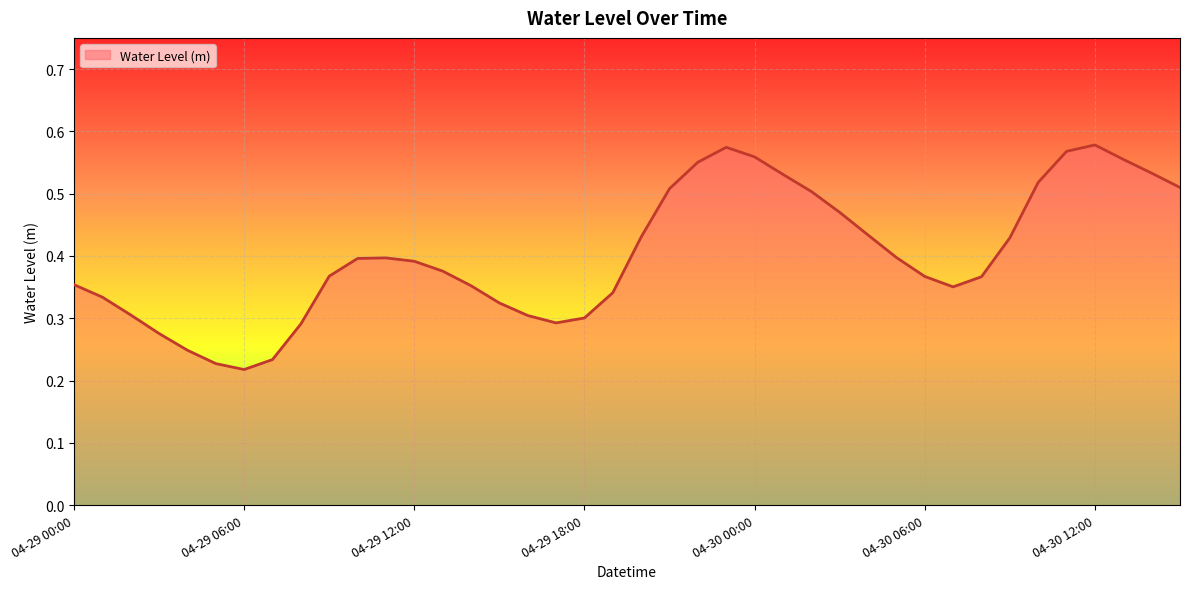

Rank the categories by value from highest to lowest.

04-30 12:00, 04-29 23:00, 04-30 11:00, 04-30 00:00, 04-30 13:00, 04-29 22:00, 04-30 14:00, 04-30 01:00, 04-30 10:00, 04-30 15:00, 04-29 21:00, 04-30 02:00, 04-30 03:00, 04-30 04:00, 04-29 20:00, 04-30 09:00, 04-30 05:00, 04-29 11:00, 04-29 10:00, 04-29 12:00, 04-29 13:00, 04-29 09:00, 04-30 06:00, 04-30 08:00, 04-29 00:00, 04-29 14:00, 04-30 07:00, 04-29 19:00, 04-29 01:00, 04-29 15:00, 04-29 02:00, 04-29 16:00, 04-29 18:00, 04-29 17:00, 04-29 08:00, 04-29 03:00, 04-29 04:00, 04-29 07:00, 04-29 05:00, 04-29 06:00